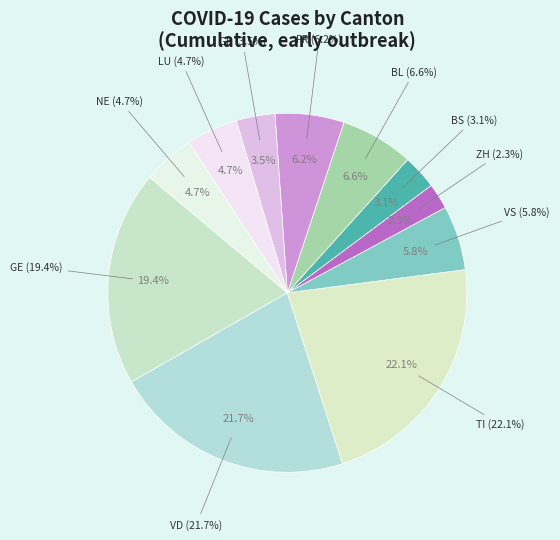

What percentage is the FR slice, to the nearest percent?

6%